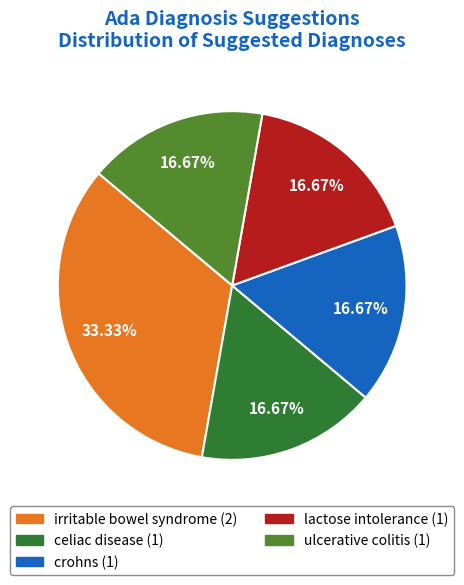

How many segments does this pie chart have?

5